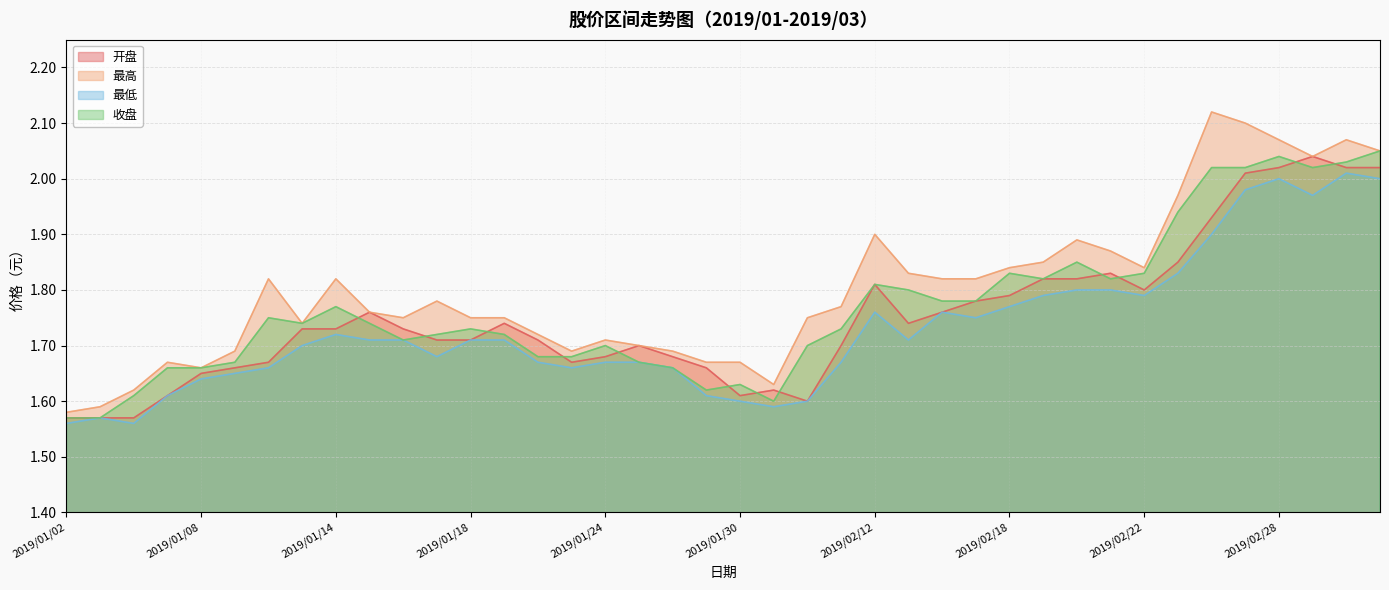

What is the value of the 开盘 point at the 29th from the left?

1.8